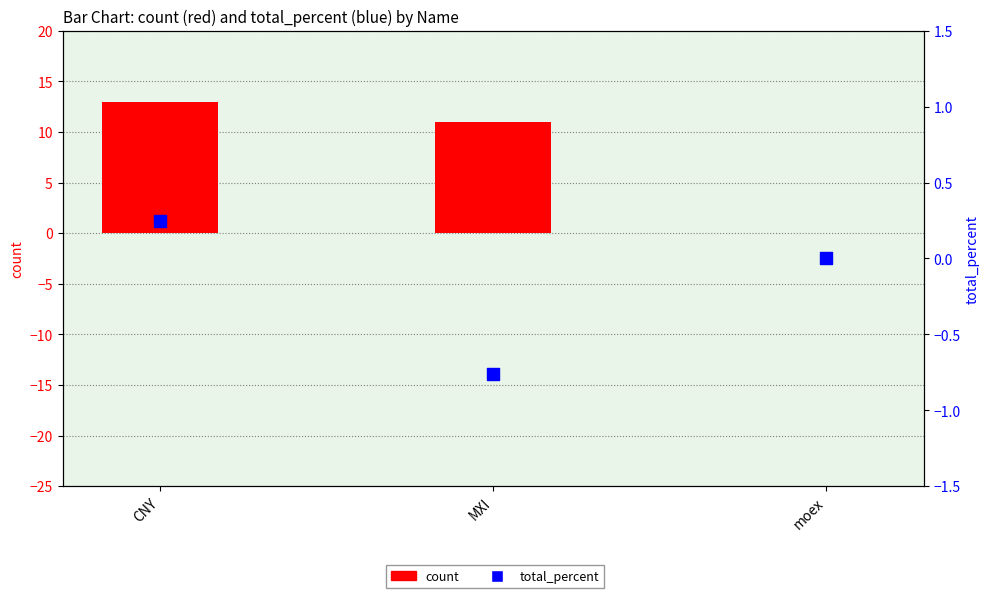

What are all the series names shown in the legend?

count, total_percent